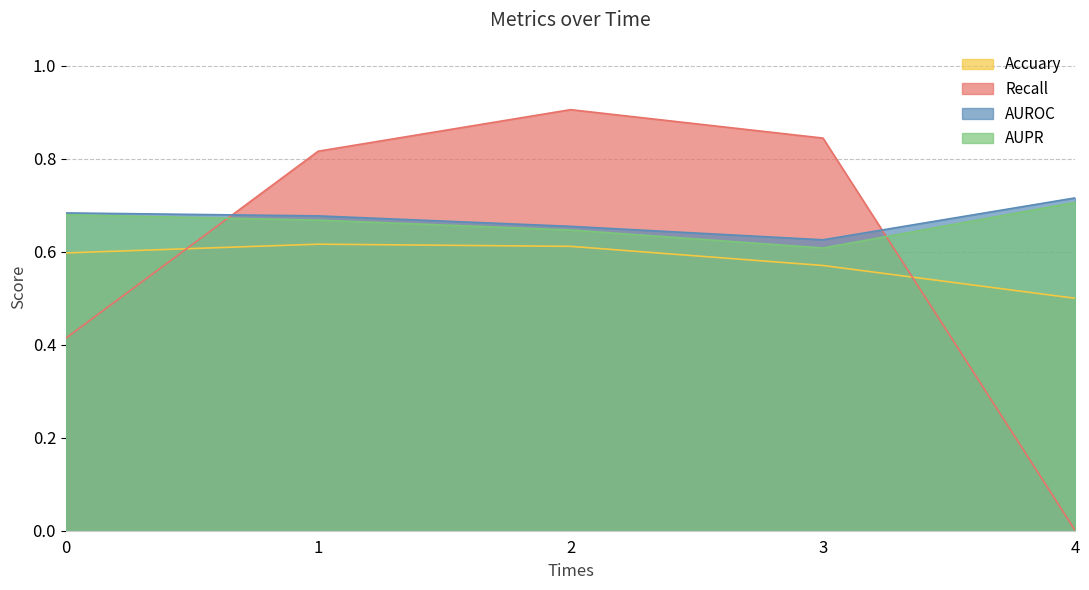

List the series in order of their peak value, highest first.

Recall, AUROC, AUPR, Accuary